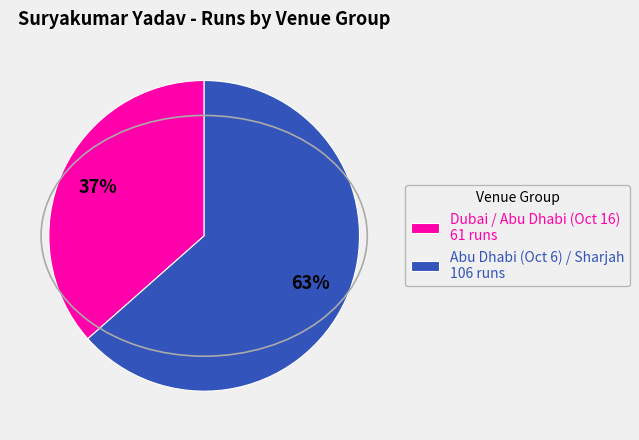

To the nearest percent, what portion does Abu Dhabi (Oct 6) / Sharjah 106 runs represent?

63%